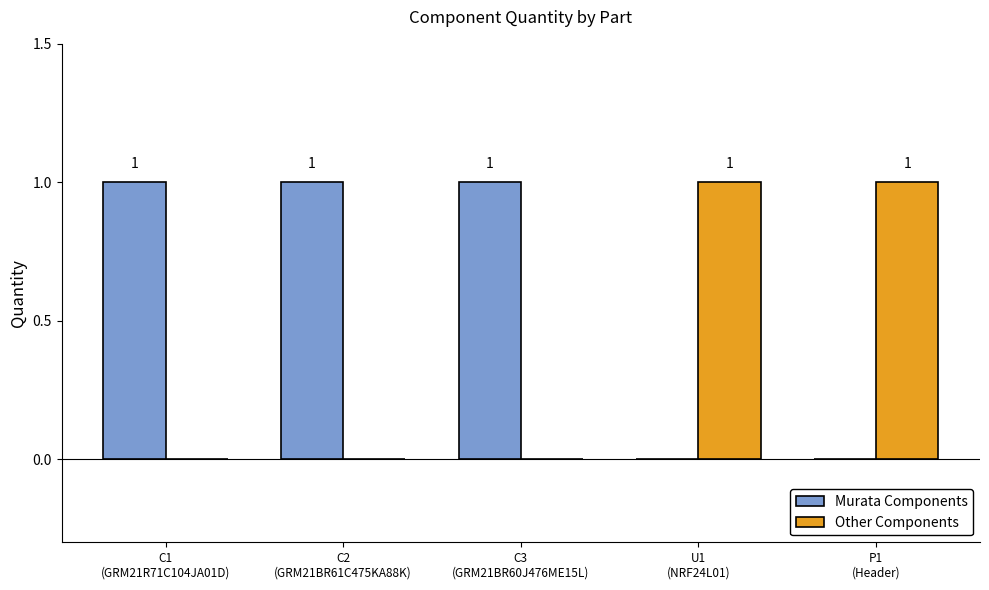

What is the spread (max minus min) of values at P1
(Header)?

1